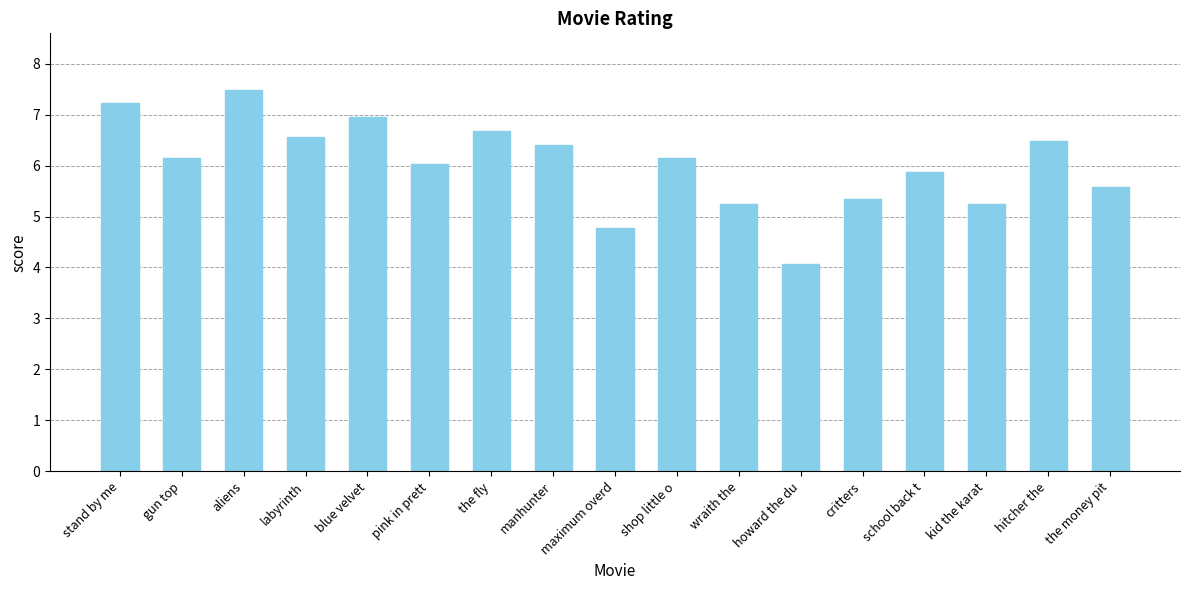

What is the difference between the values at maximum overd and critters?

0.6